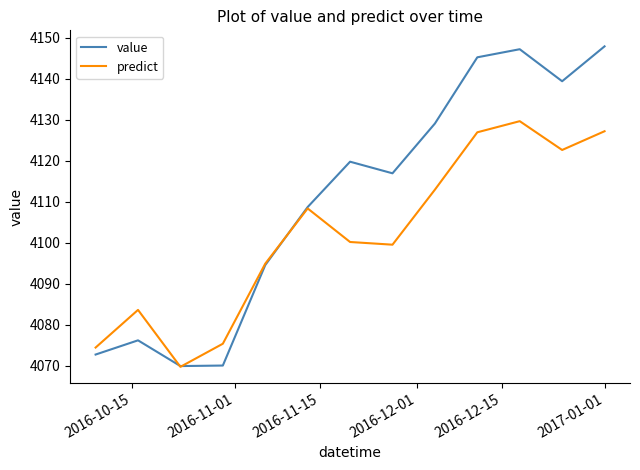

What is the minimum value shown in the chart?

4069.7